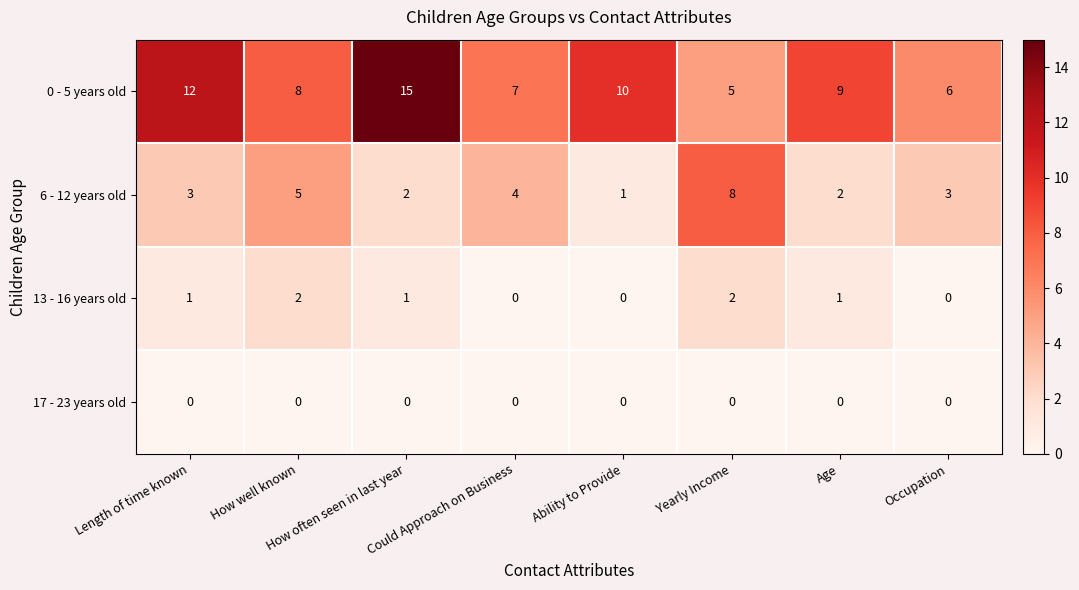

Which series has the widest spread of values?

0 - 5 years old